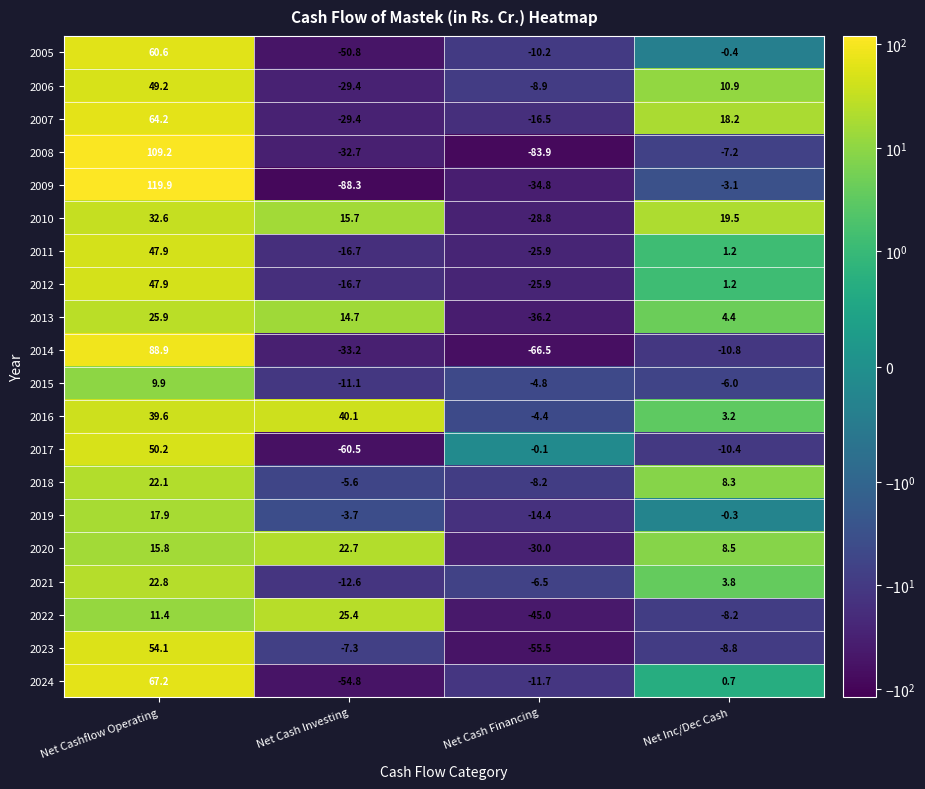

What is the sum of the 2009 values at Net Cash Investing and Net Inc/Dec Cash?

-91.4